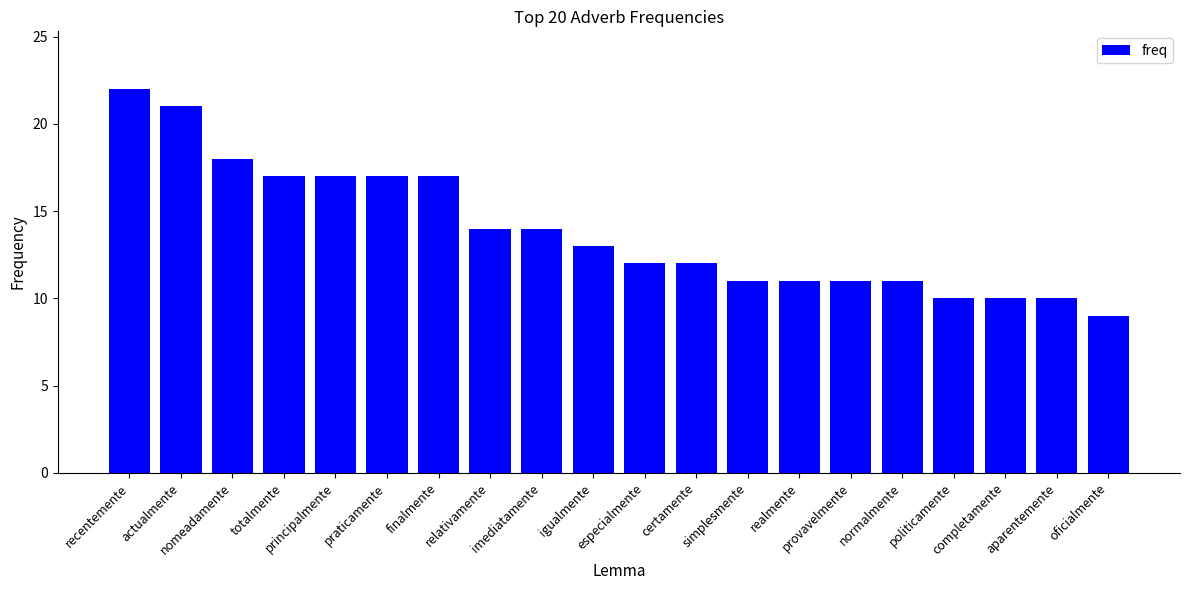

What is the minimum value shown in the chart?

9